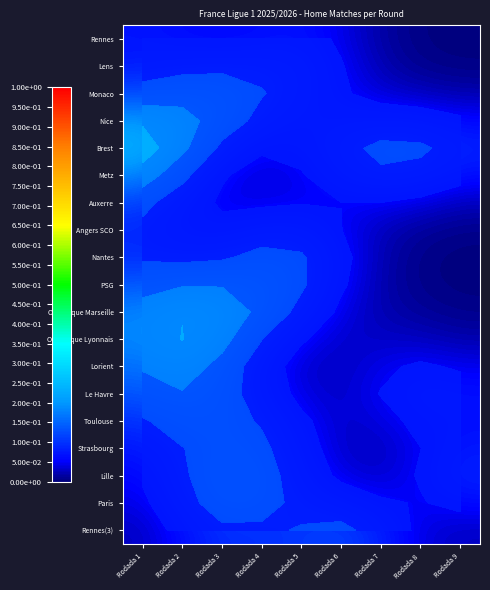

True or false: Rennes has a value of 0.1 at Rodada 4.

True